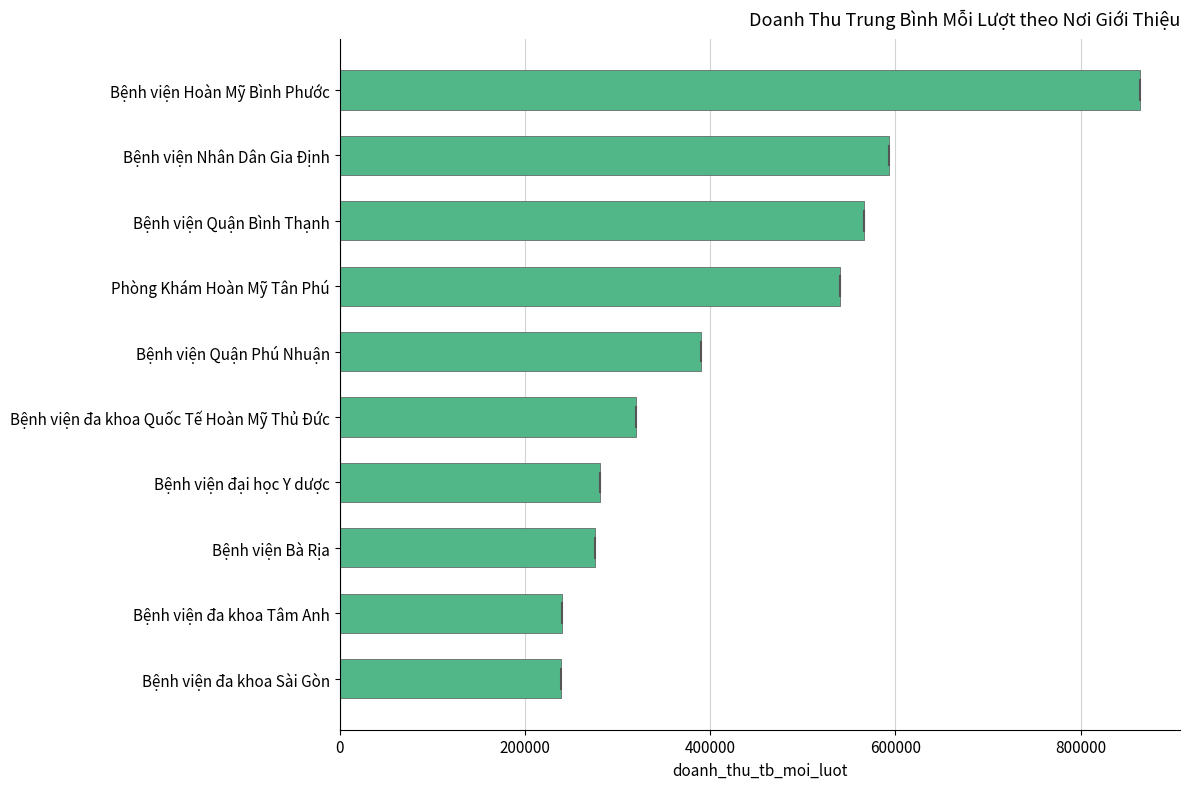

What is the average value?

431098.2